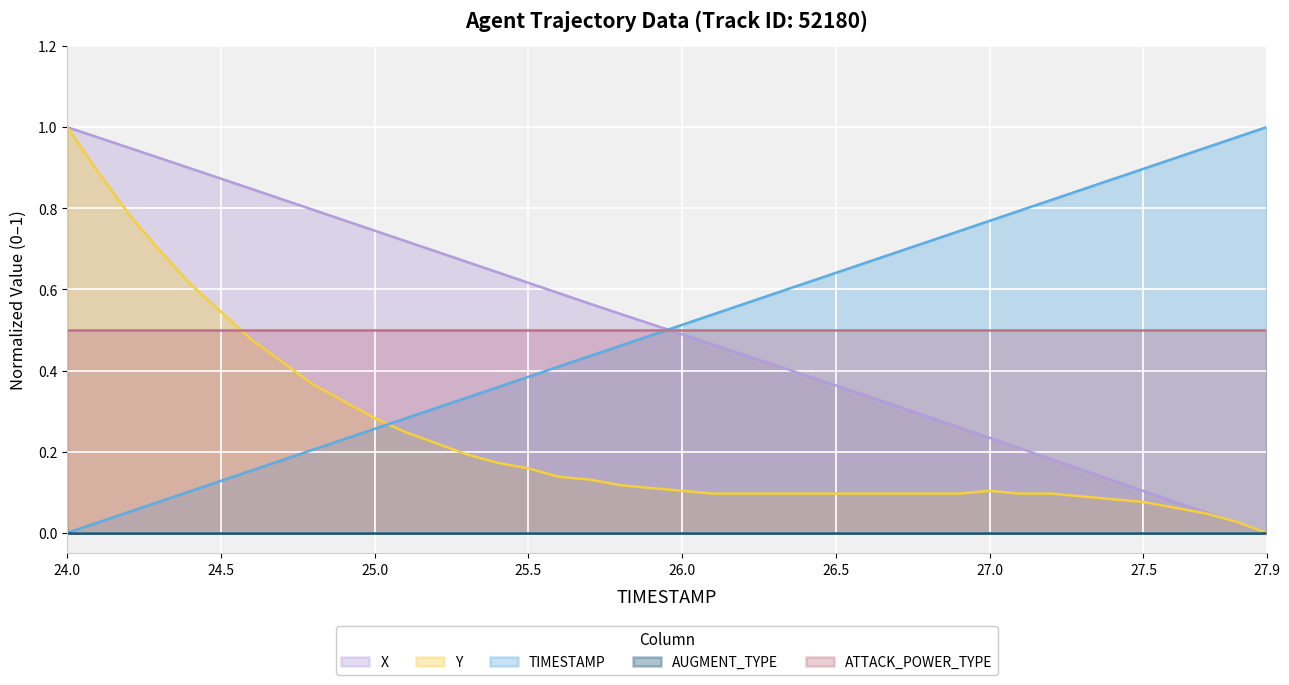

Which series has the widest spread of values?

X